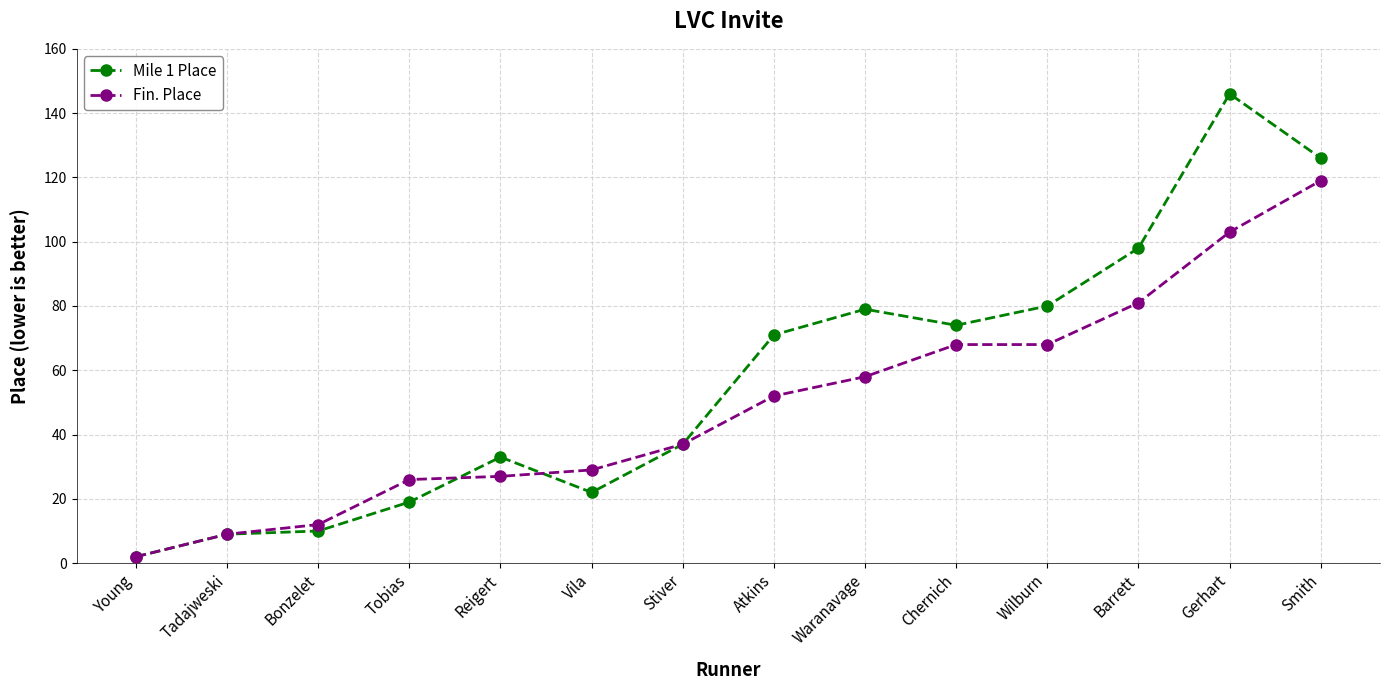

Between Tobias and Reigert, which series saw the biggest shift?

Mile 1 Place